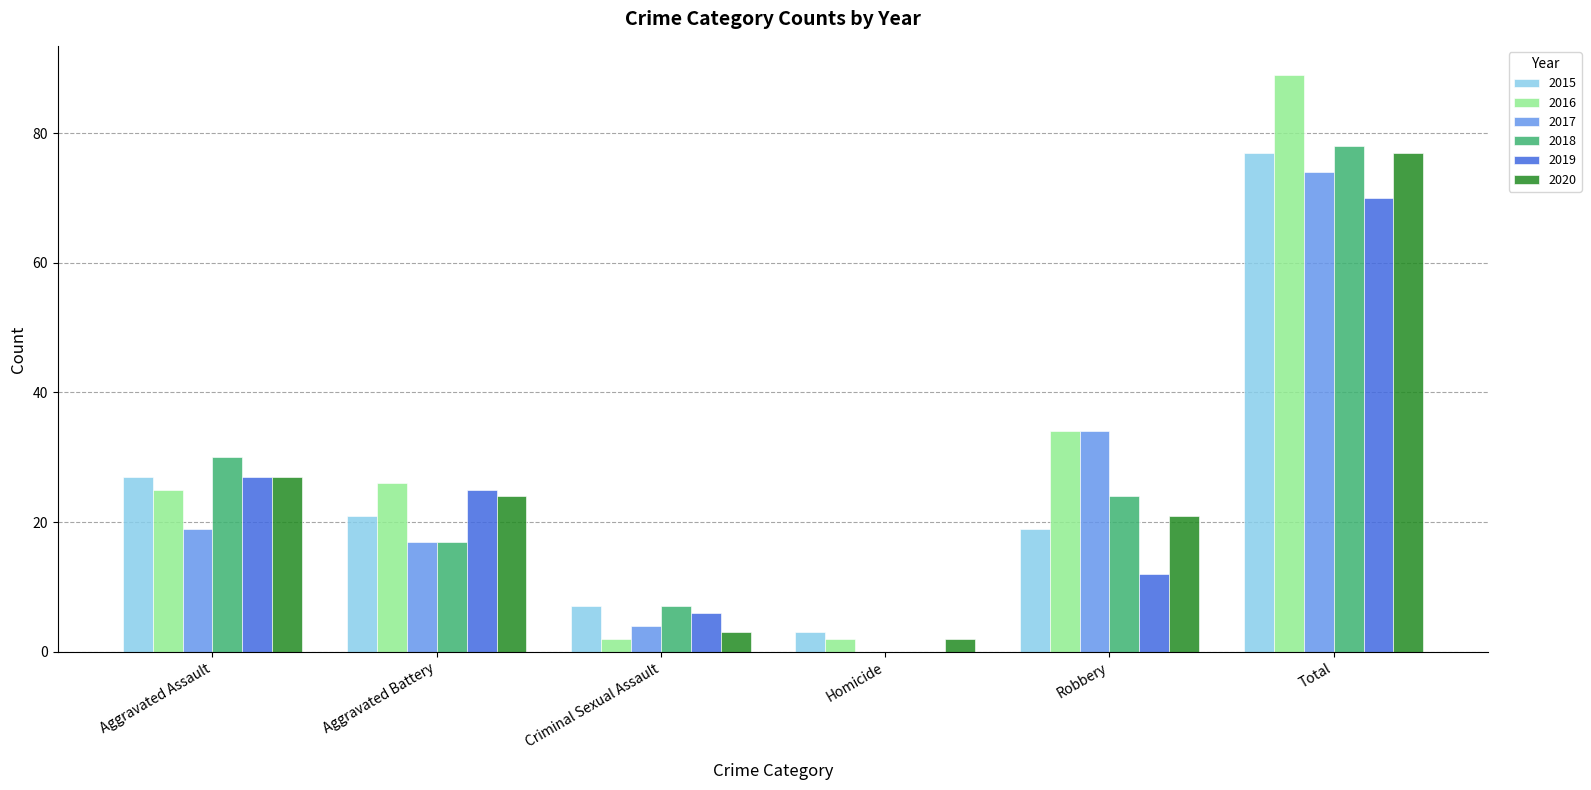

What are all the series names shown in the legend?

2015, 2016, 2017, 2018, 2019, 2020